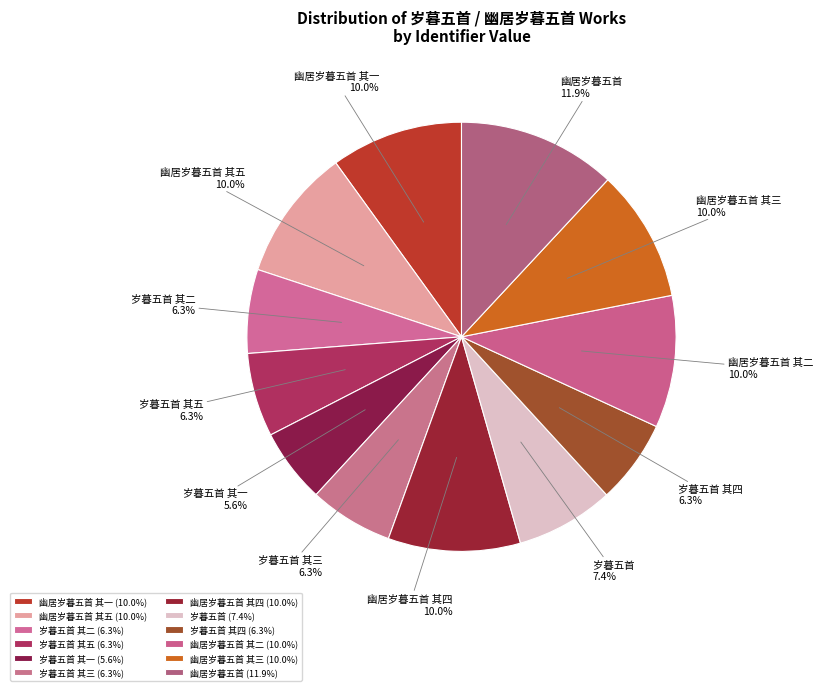

To the nearest percent, what is the average slice percentage?

8%